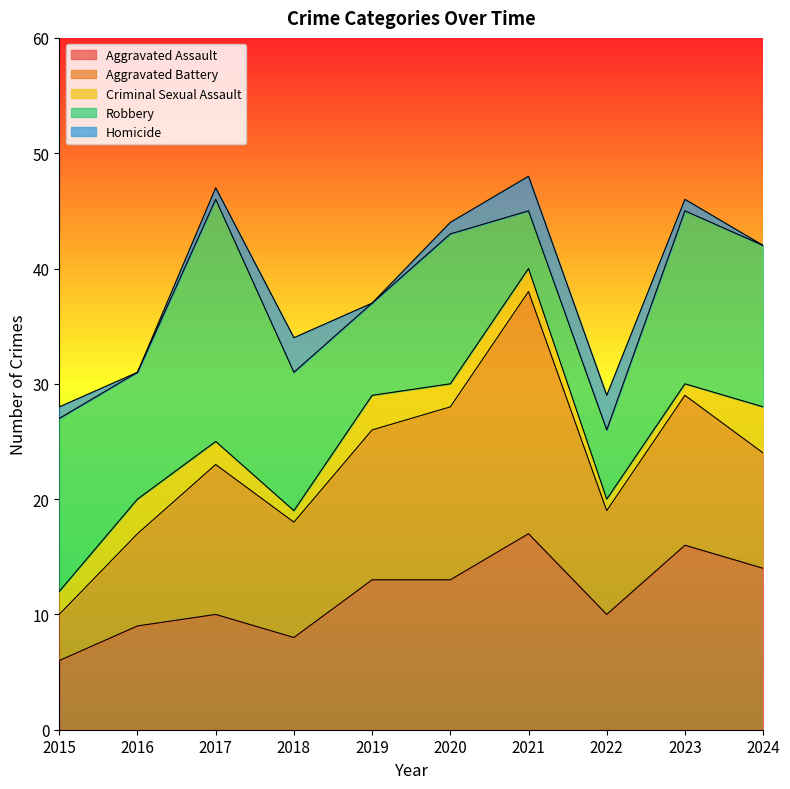

Between 2023 and 2024, which series saw the biggest shift?

Aggravated Battery